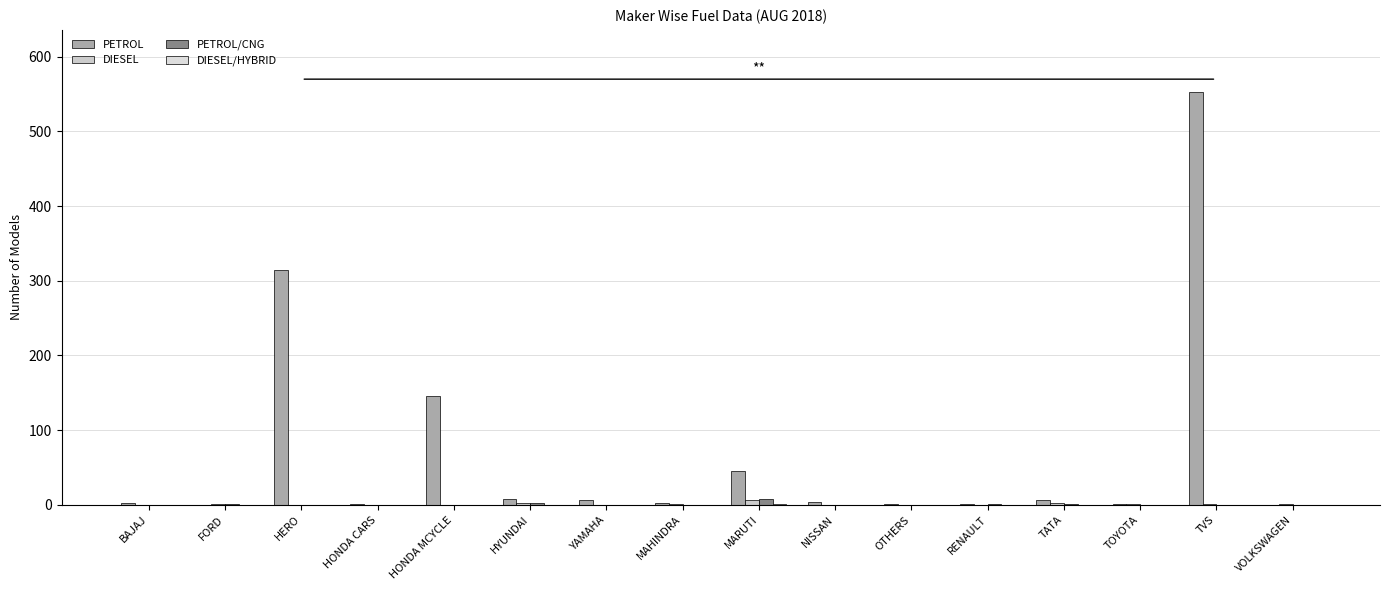

Count the number of categories in the chart.

16